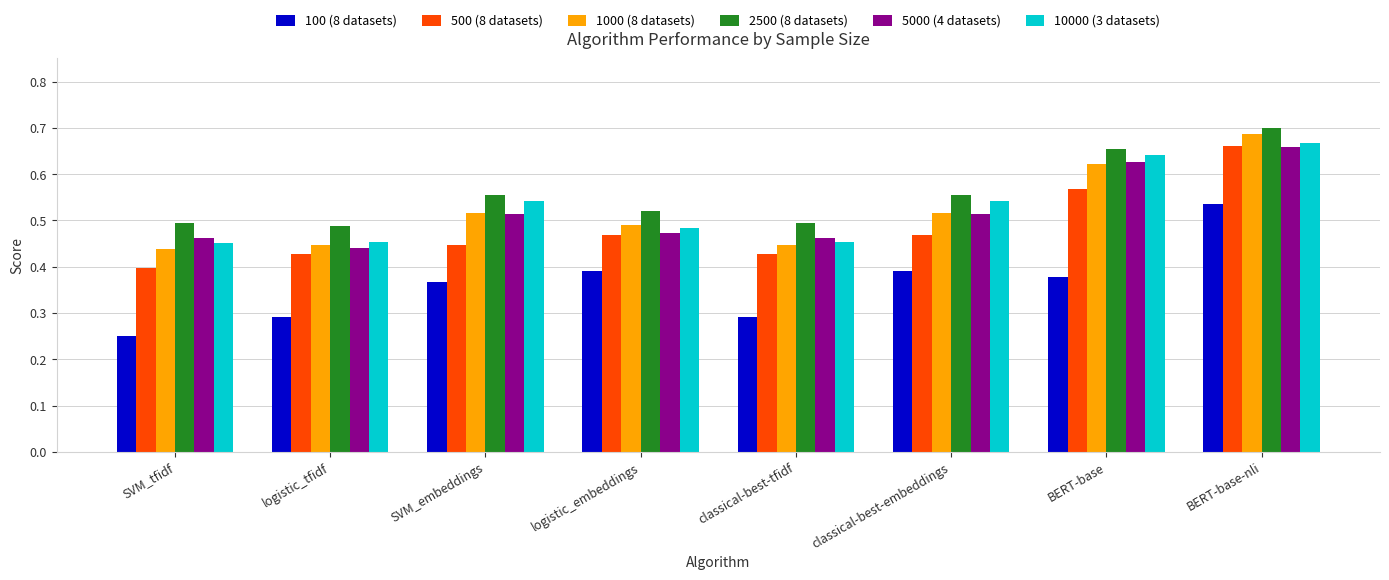

At which label does 2500 (8 datasets) reach its peak?

BERT-base-nli